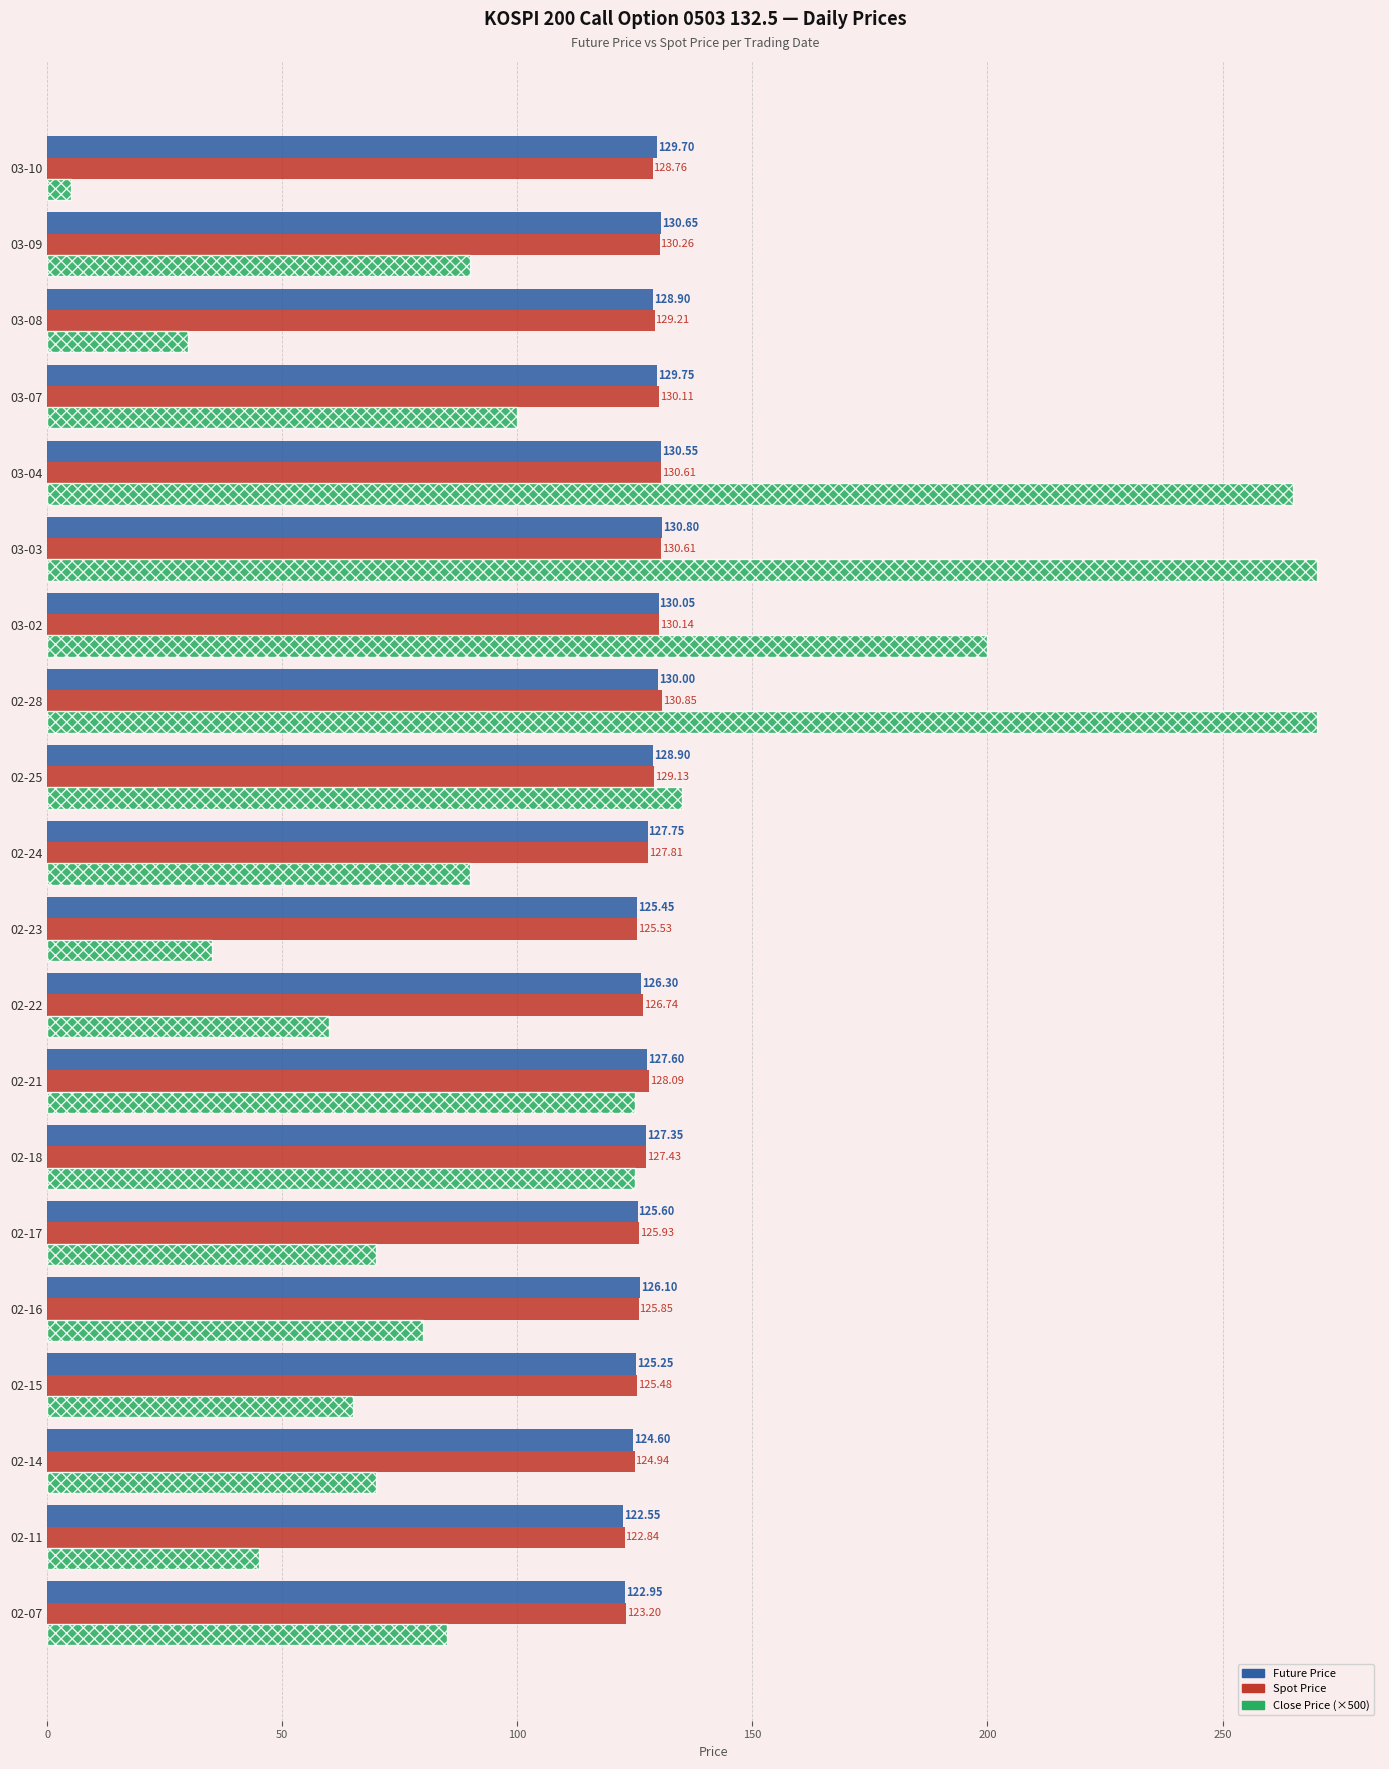

Where is Spot Price nearest to the value 126?

02-17